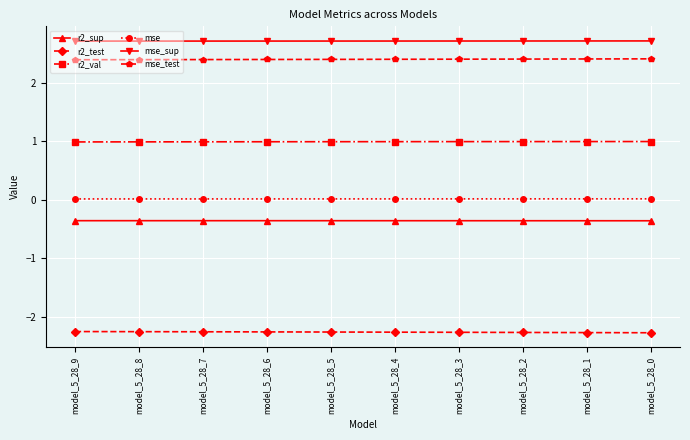

True or false: r2_test and mse_sup cross at least once.

False